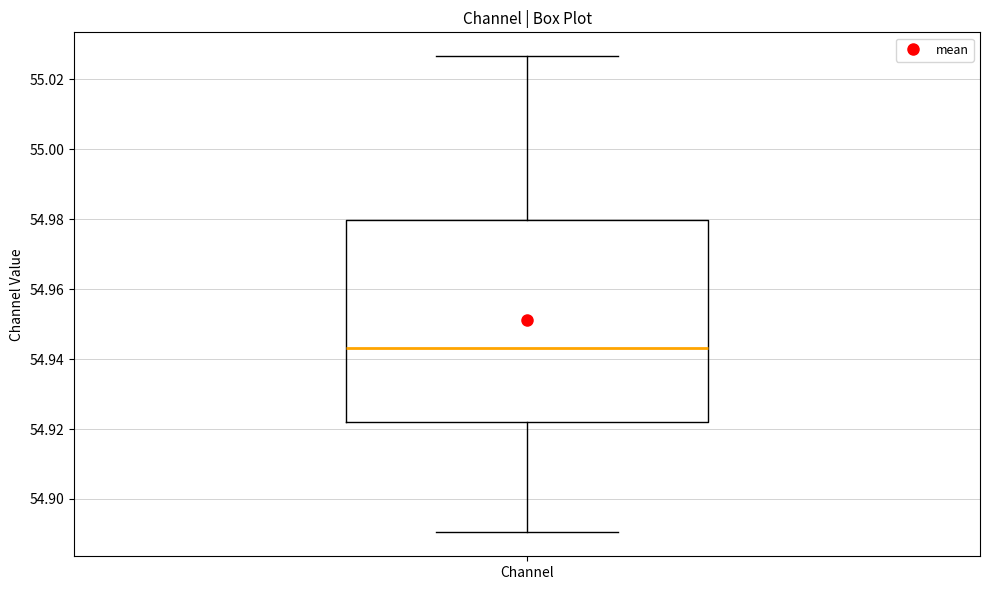

Read this box plot against the y-axis: the position of the median line, the range covered by the box, and the ends of both whiskers. The values are not printed on the chart, so give them approximately, as read against the axis.

median 54.944, box 54.922 to 54.980, whiskers 54.890 to 55.026